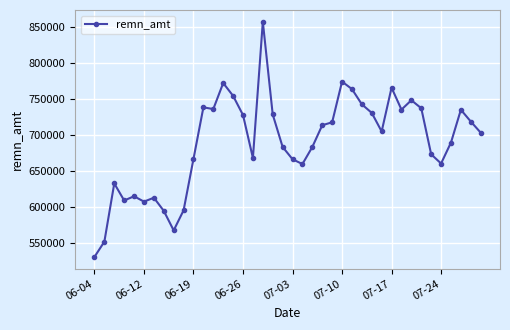

True or false: there are more than 2 points higher than both neighbors.

True